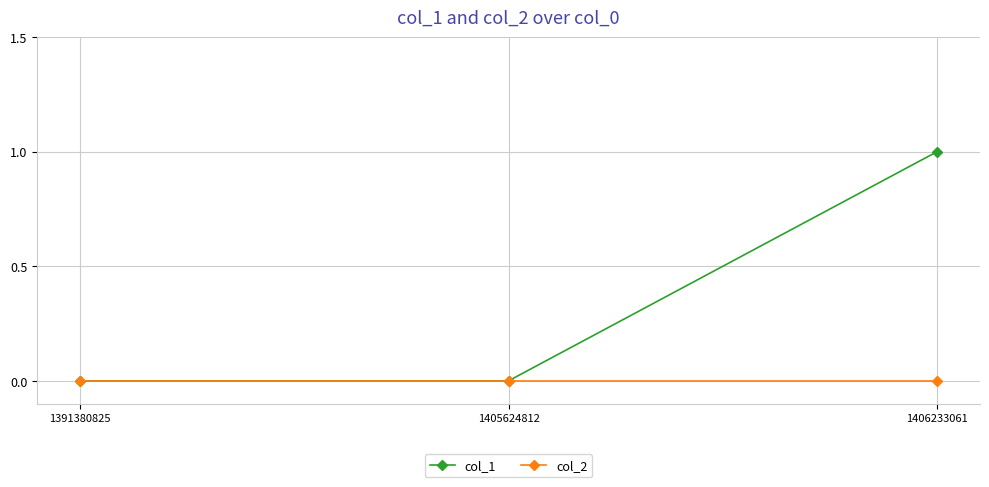

How many lines are shown in the chart?

2